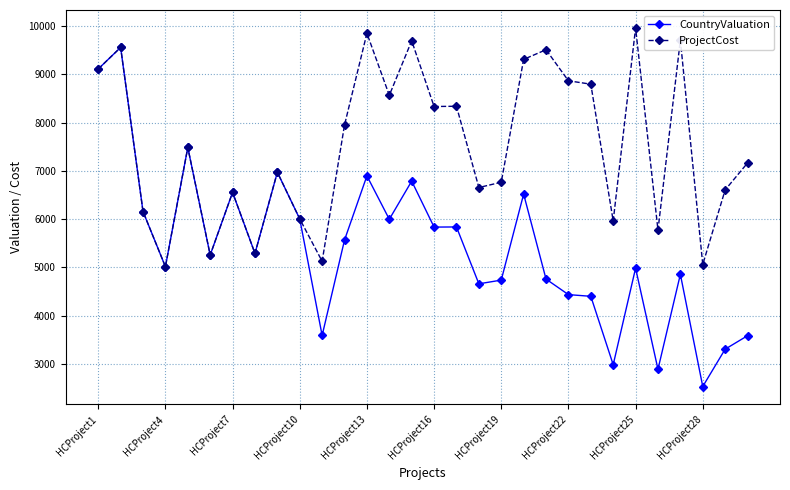

Which series has the largest range (max minus min)?

CountryValuation